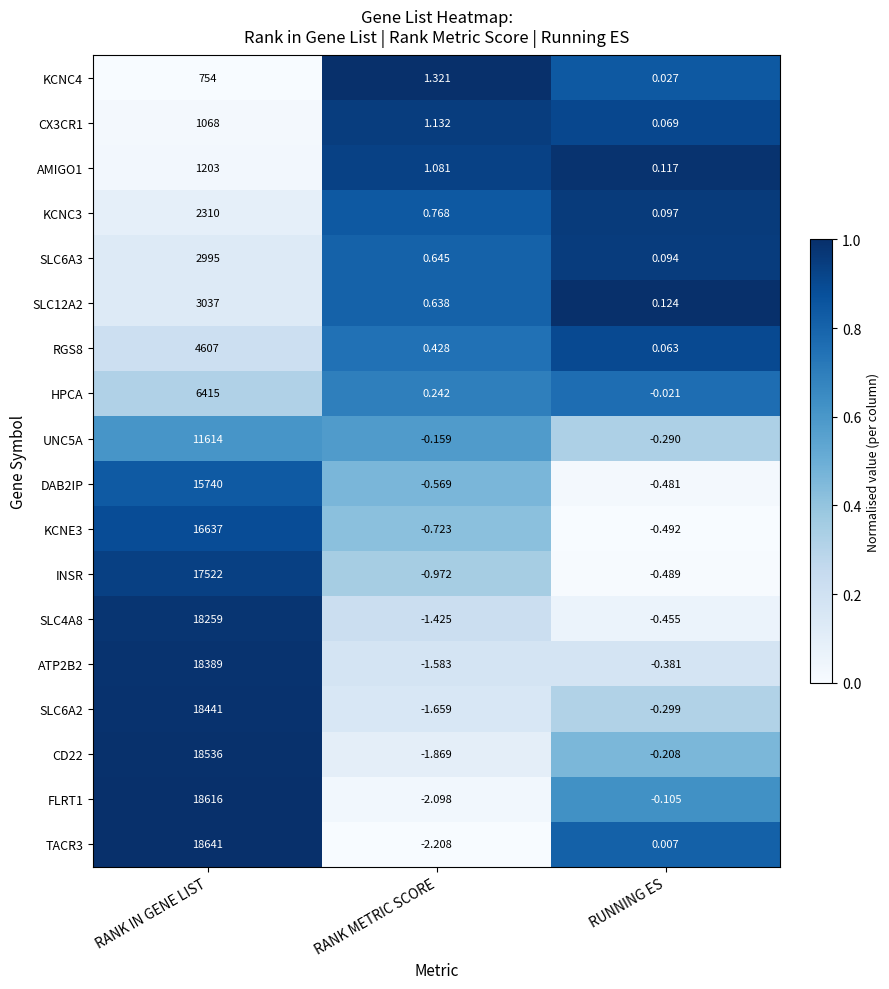

At which label does RGS8 reach its minimum?

RUNNING ES